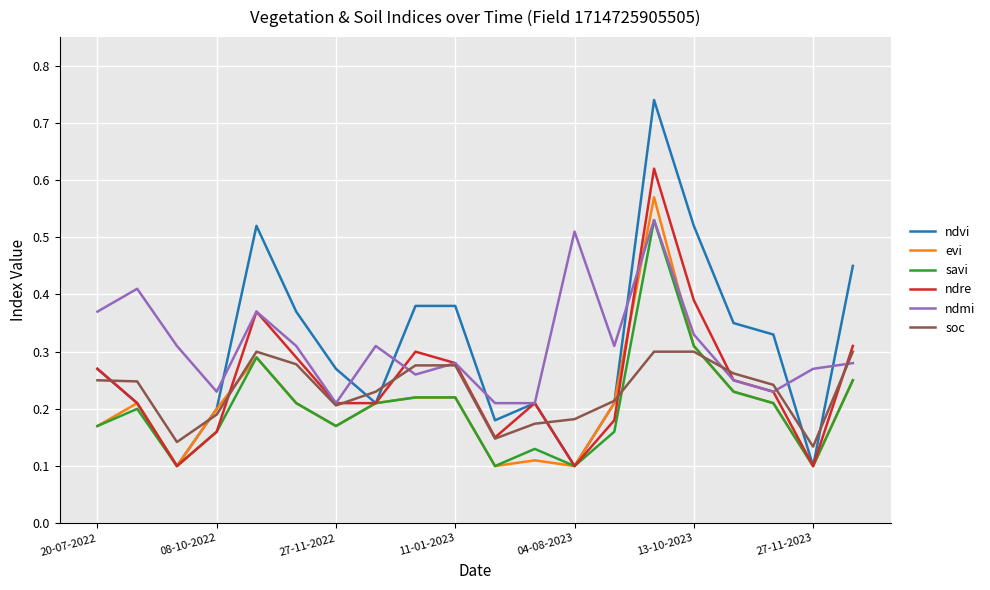

After their last crossing, which series has the higher values: soc or savi?

soc